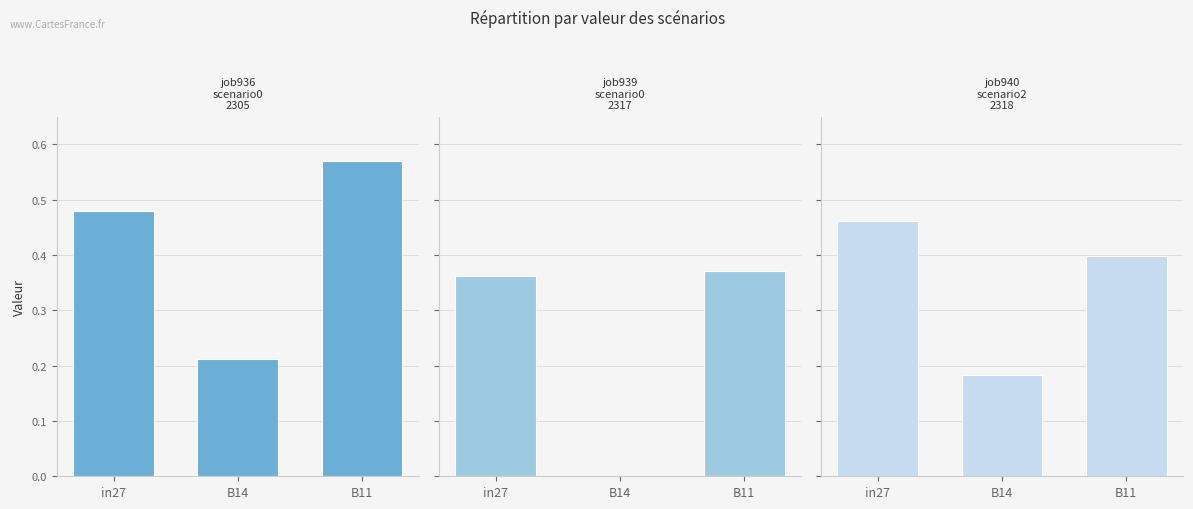

Count the job936_scenario0_2305 values in the range 0 to 1.

3